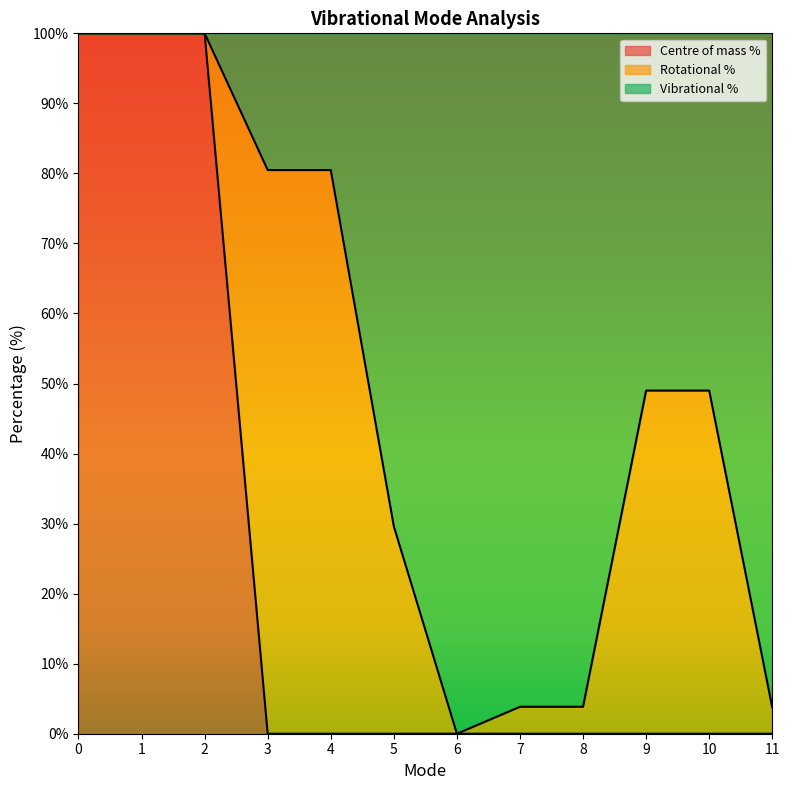

Is it true that Vibrational % equals 175.9 at 0?

False